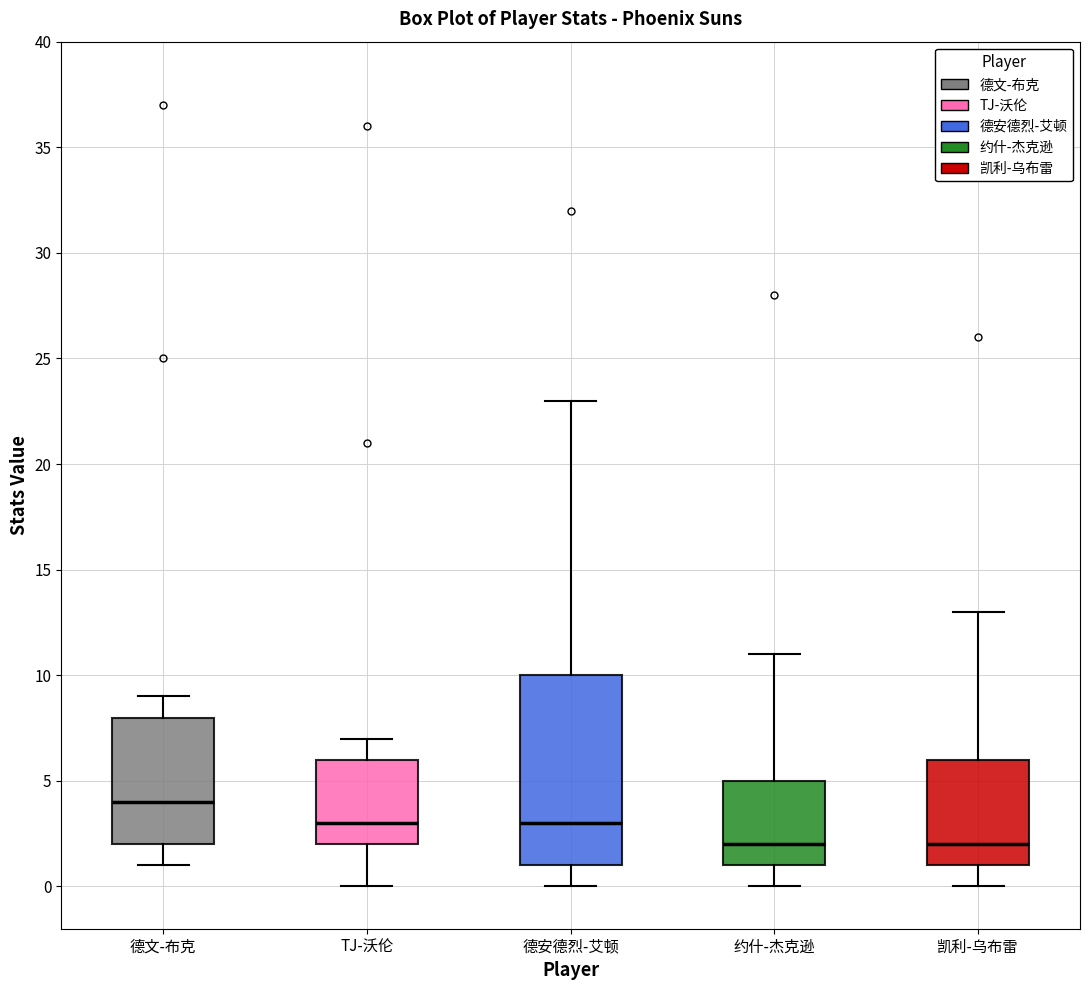

Where is the upper edge of the box for 德文-布克 on the y-axis? The values are not printed on the chart, so give them approximately, as read against the axis.

8